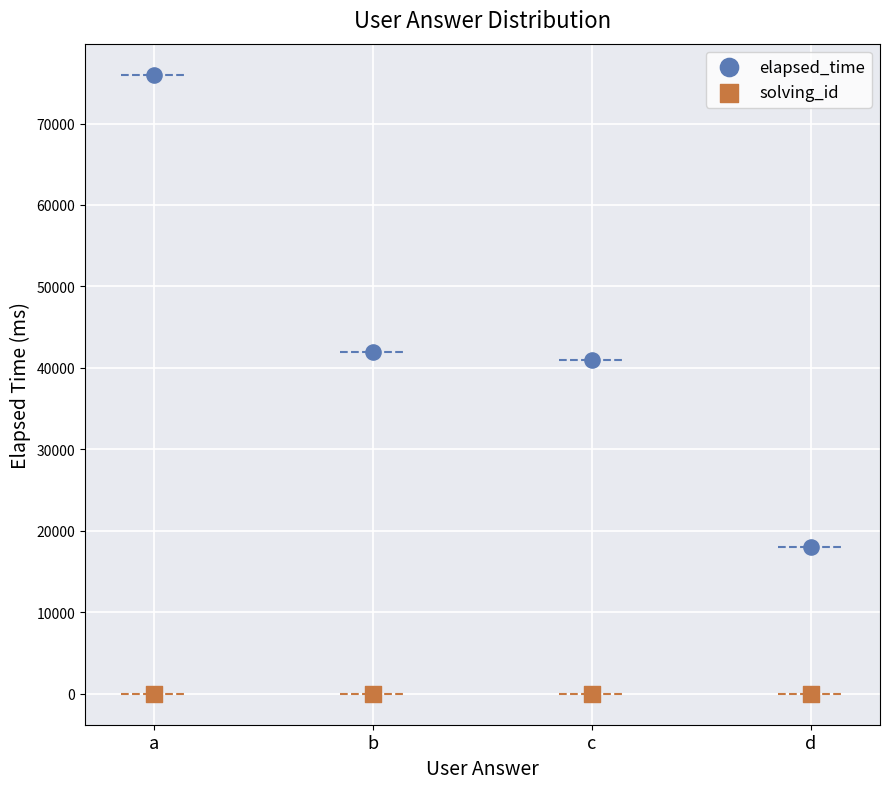

What is the total value across all series at d?

18004.0